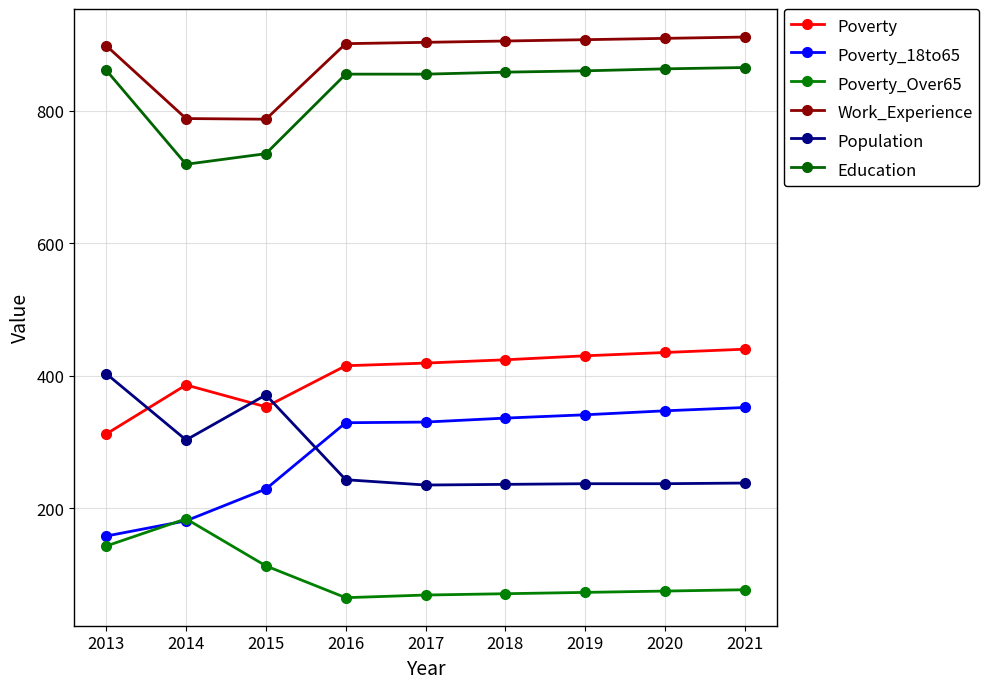

What is the average value of the Education series?

830